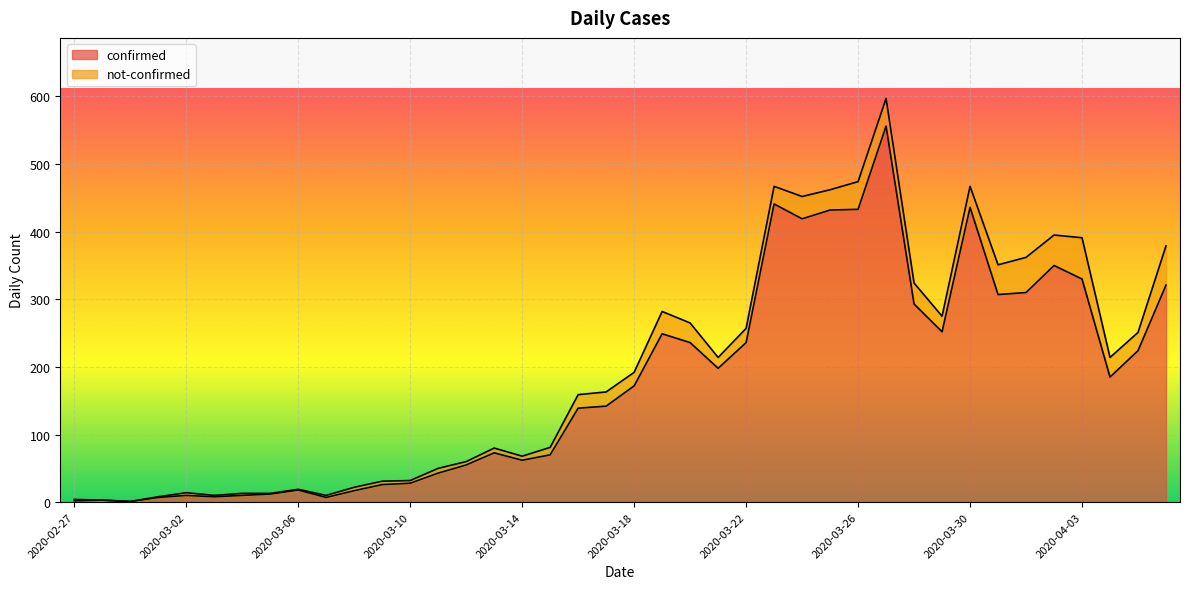

The chart shows a value of 49 at 2020-03-10. True or false?

False